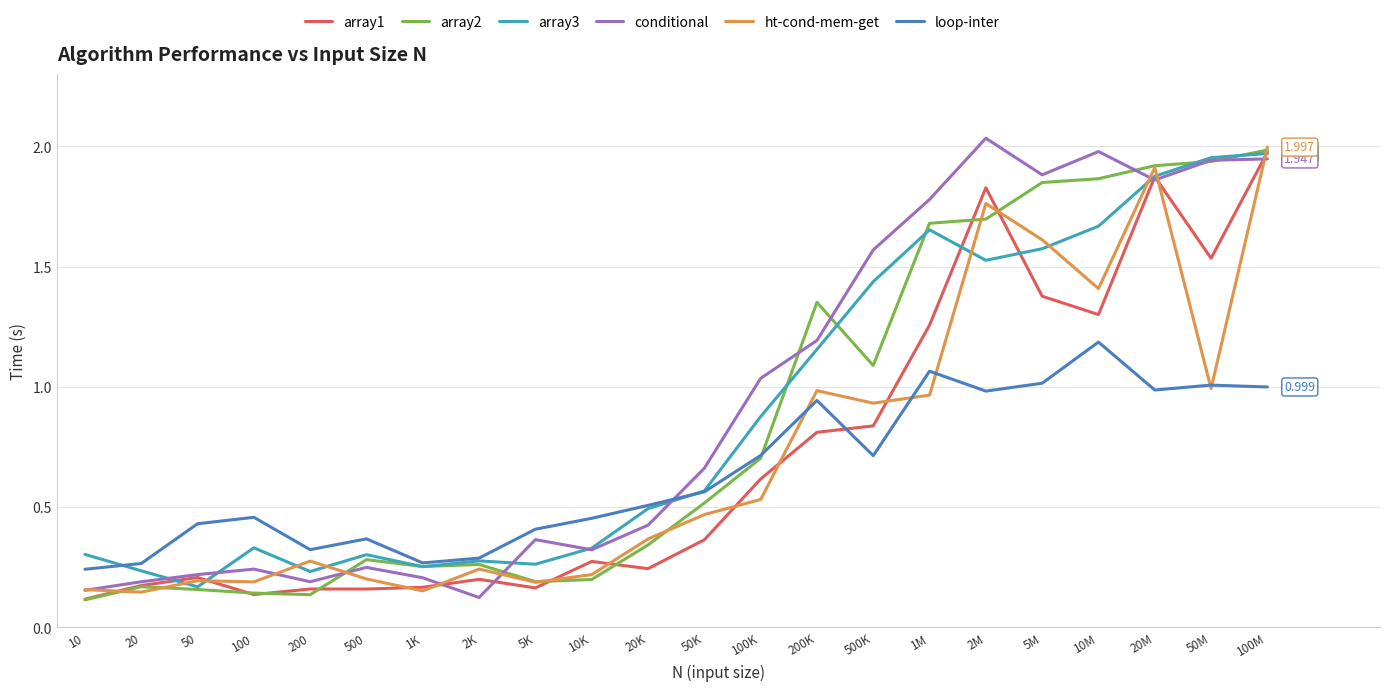

Which series changed the most between 500 and 50K?

conditional